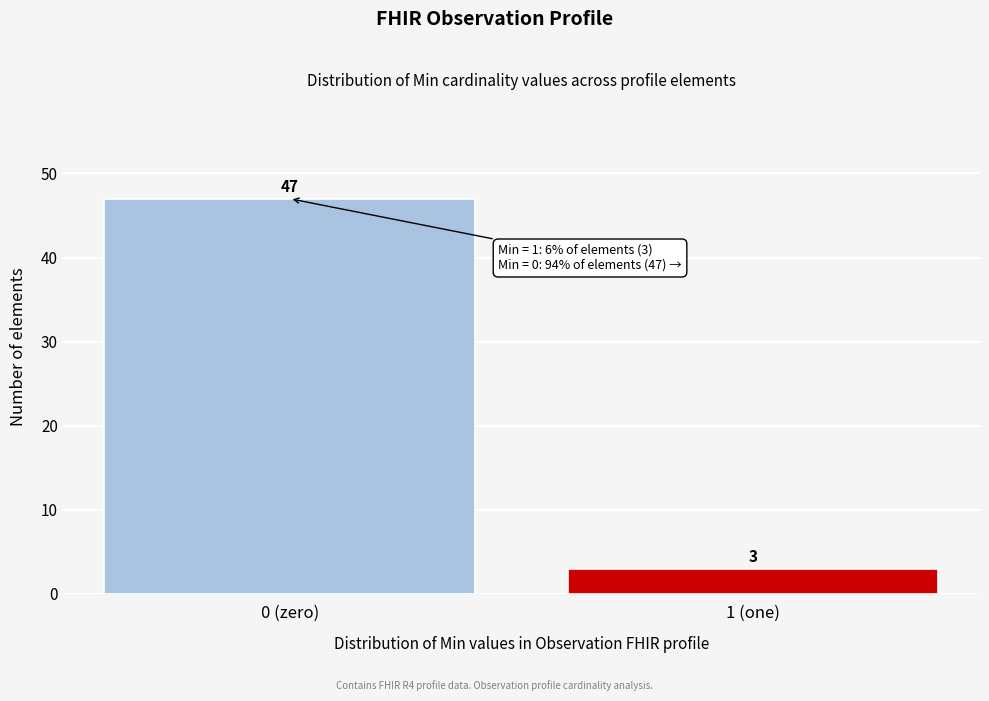

Reading left to right, what are all the values shown in this chart?

0 (zero)=47	1 (one)=3